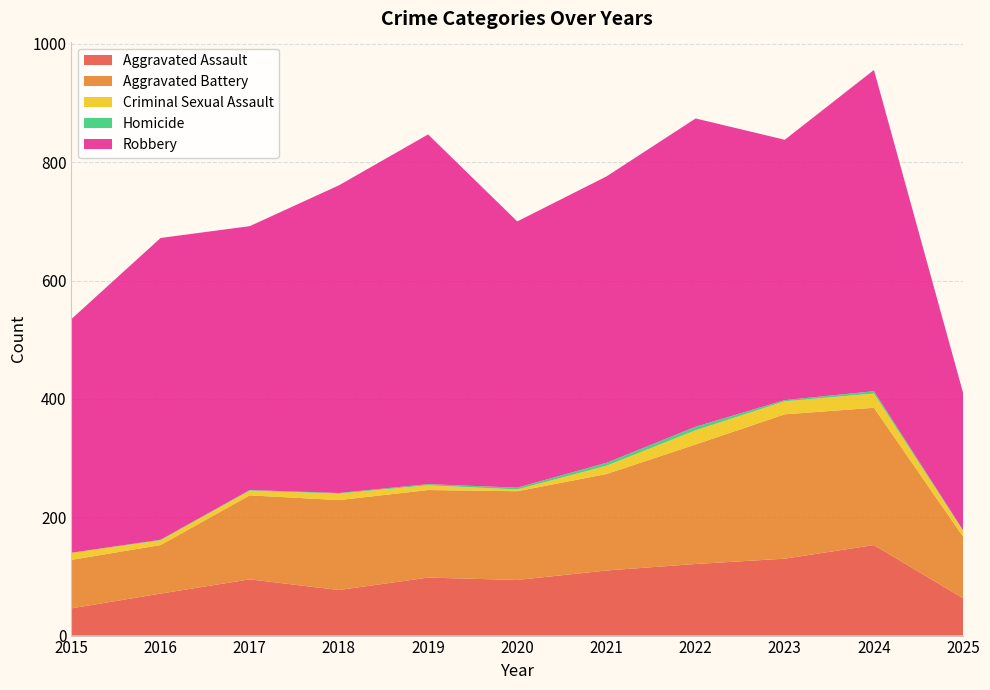

Reading left to right, transcribe all the data shown in this chart.

Aggravated Assault: 2015=46	2016=71	2017=95	2018=77	2019=98	2020=94	2021=110	2022=121	2023=130	2024=153	2025=63
Aggravated Battery: 2015=82	2016=82	2017=142	2018=152	2019=148	2020=150	2021=163	2022=202	2023=244	2024=232	2025=104
Criminal Sexual Assault: 2015=12	2016=8	2017=8	2018=11	2019=8	2020=3	2021=14	2022=24	2023=22	2024=24	2025=10
Homicide: 2015=0	2016=1	2017=1	2018=1	2019=2	2020=3	2021=5	2022=6	2023=2	2024=4	2025=1
Robbery: 2015=395	2016=510	2017=446	2018=520	2019=591	2020=450	2021=484	2022=521	2023=440	2024=543	2025=232